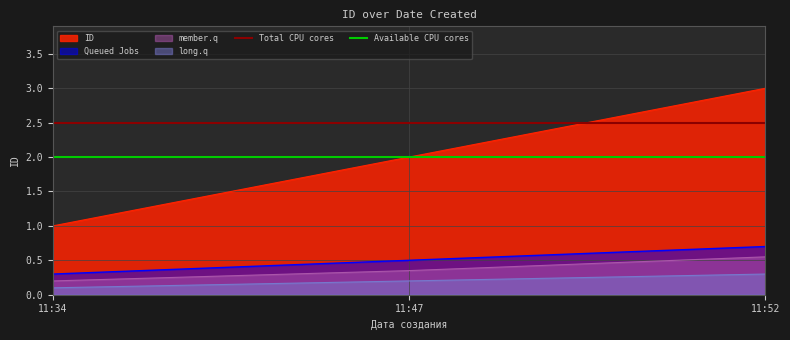

Rank the categories by Available CPU cores value from highest to lowest.

11:34, 11:47, 11:52